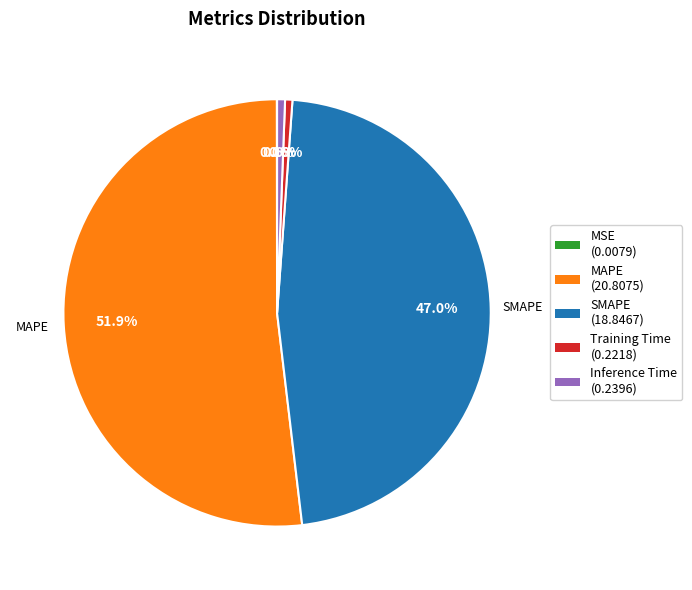

To the nearest percent, what portion does MAPE represent?

52%